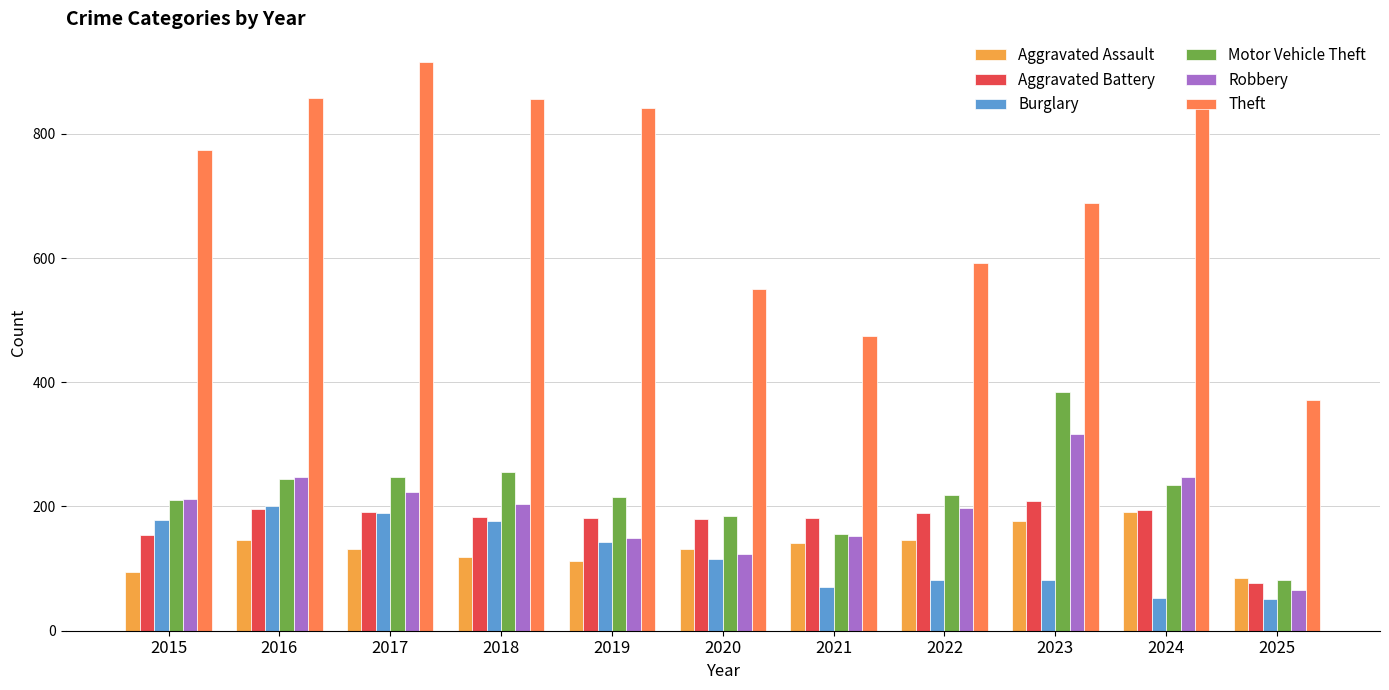

At which label is Theft closest to 644?

2023